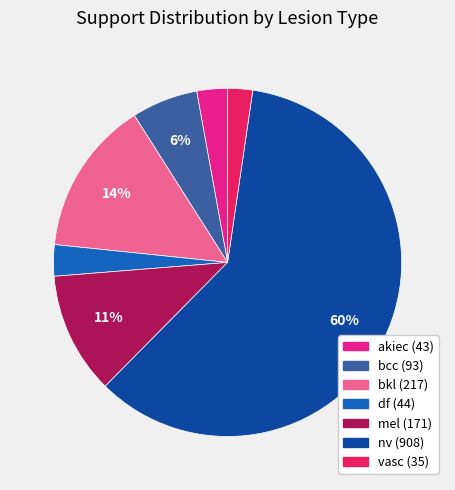

Count the number of slices in the pie.

7